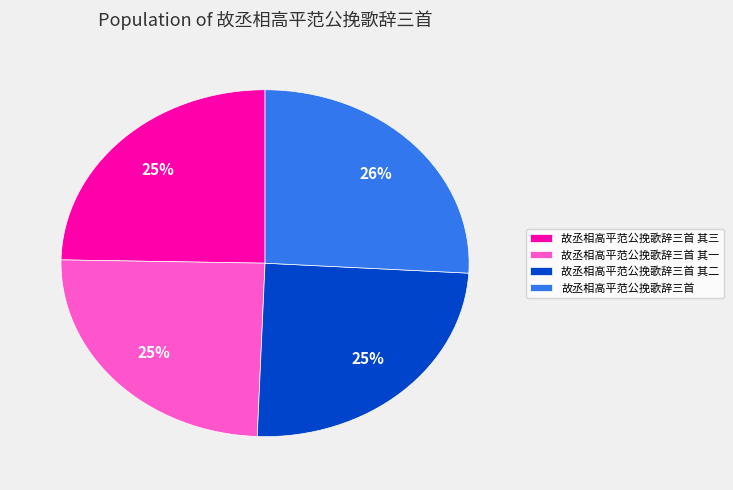

Combined, do 故丞相高平范公挽歌辞三首 其三 and 故丞相高平范公挽歌辞三首 account for over 50%?

Yes